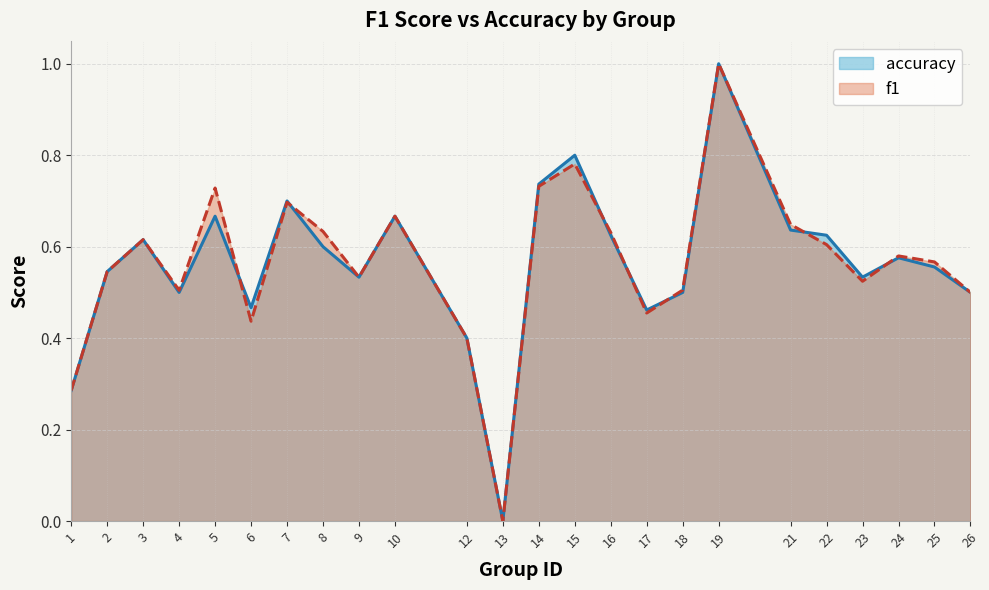

Is the value of f1 at 15 greater than the value of accuracy at 26?

Yes